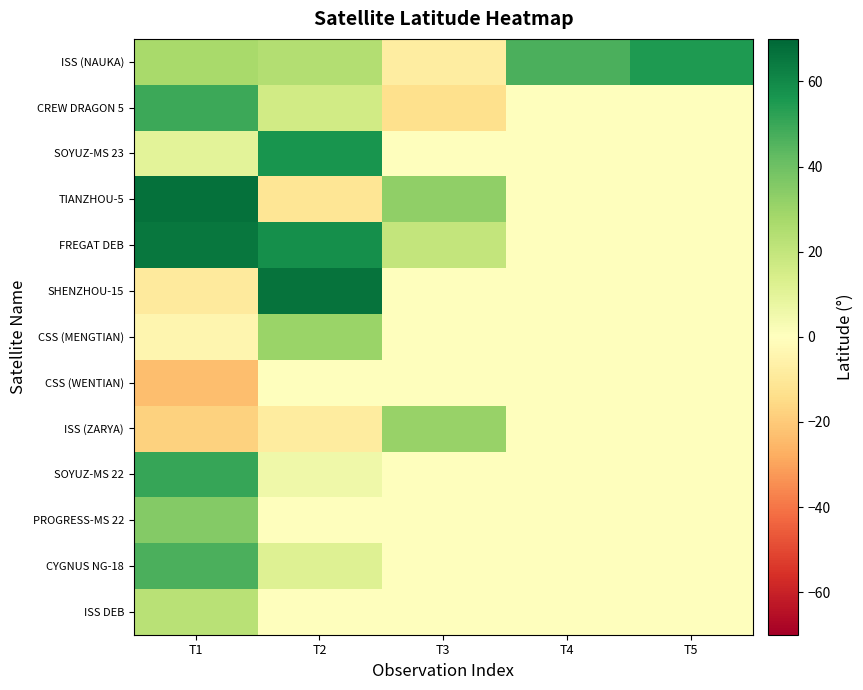

At how many categories does at least one series exceed 39?

4